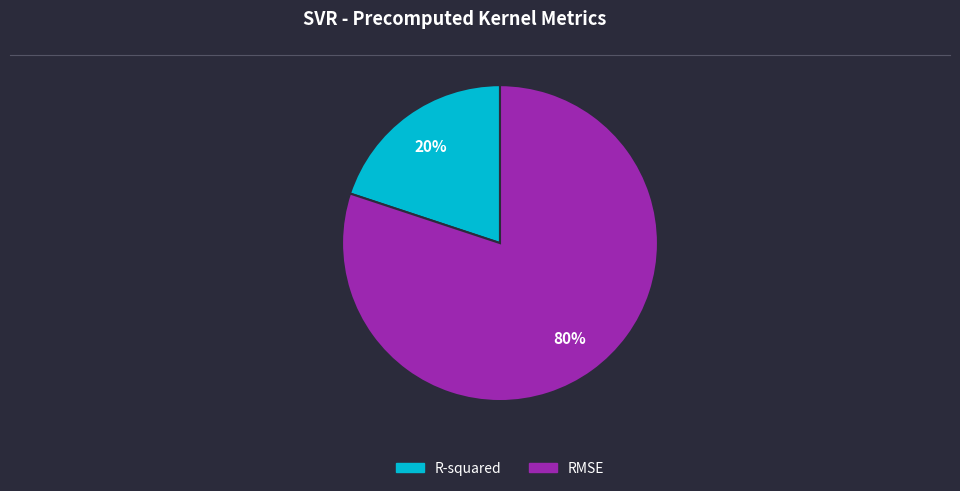

Combined, do RMSE and R-squared account for over 50%?

Yes